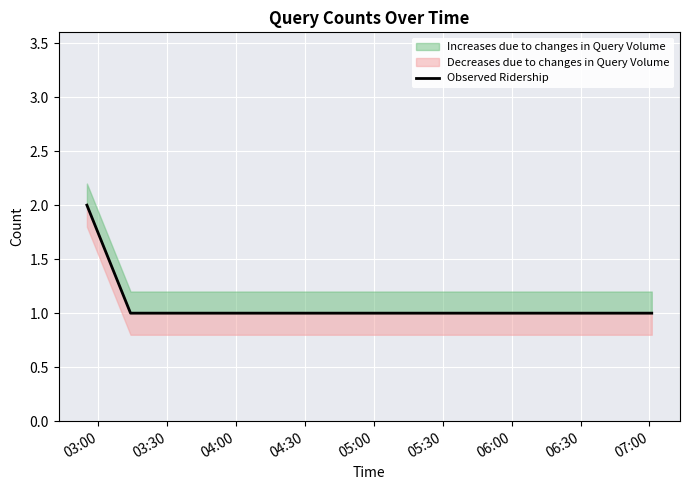

What is the ratio of the value at 03:30 to the value at 03:00?

0.5